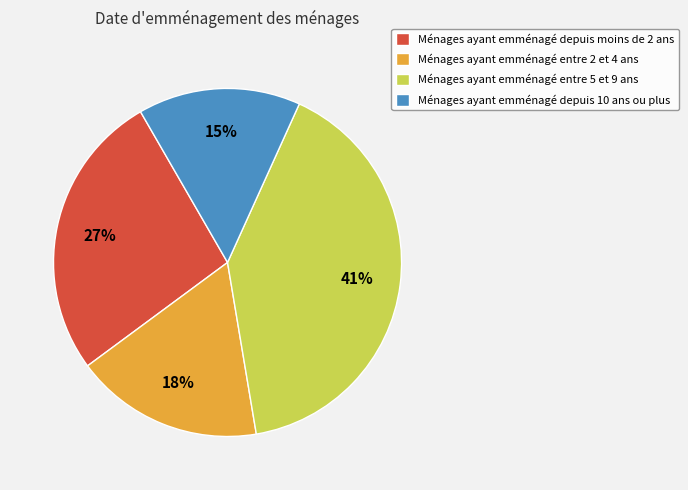

To the nearest percent, what portion does Ménages ayant emménagé depuis moins de 2 ans represent?

27%